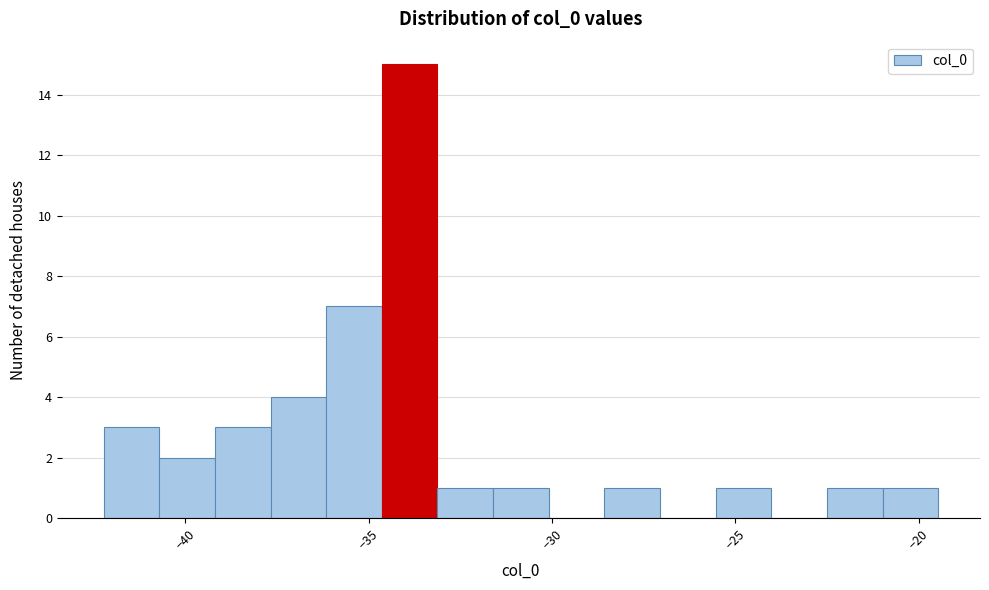

Read against the x-axis, roughly where is the centre of the tallest bar?

-34.0